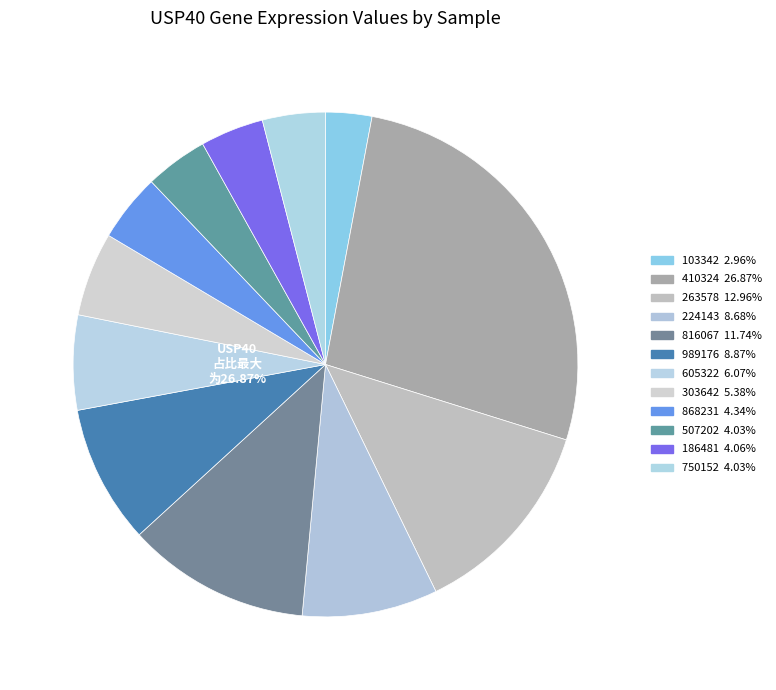

What percentage is NOT represented by 605322?

93.9%